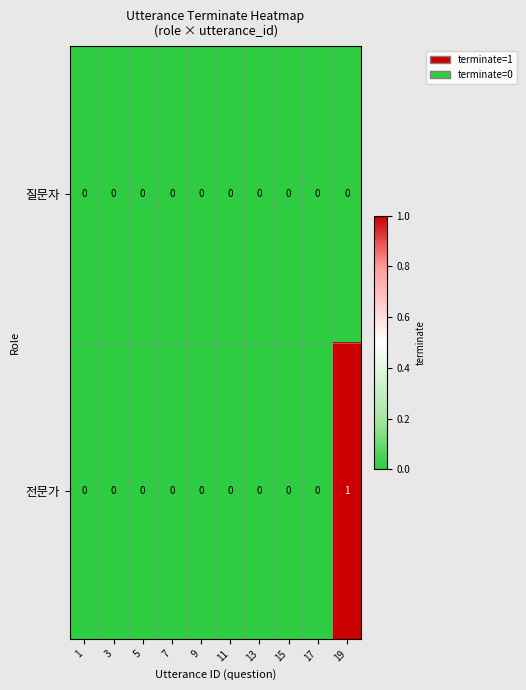

At which category is the sum across all series the highest?

19